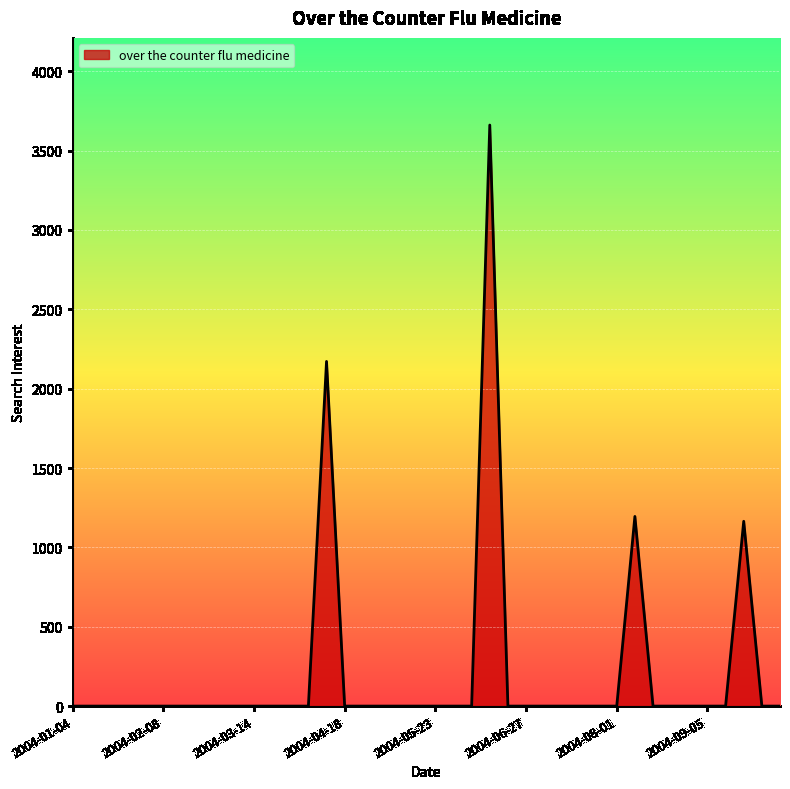

Reading right to left, transcribe all the data shown in this chart.

0.0	0.0	1164.3	0.0	0.0	0.0	0.0	0.0	1194.9	0.0	0.0	0.0	0.0	0.0	0.0	0.0	3660.8	0.0	0.0	0.0	0.0	0.0	0.0	0.0	0.0	2171.5	0.0	0.0	0.0	0.0	0.0	0.0	0.0	0.0	0.0	0.0	0.0	0.0	0.0	0.0